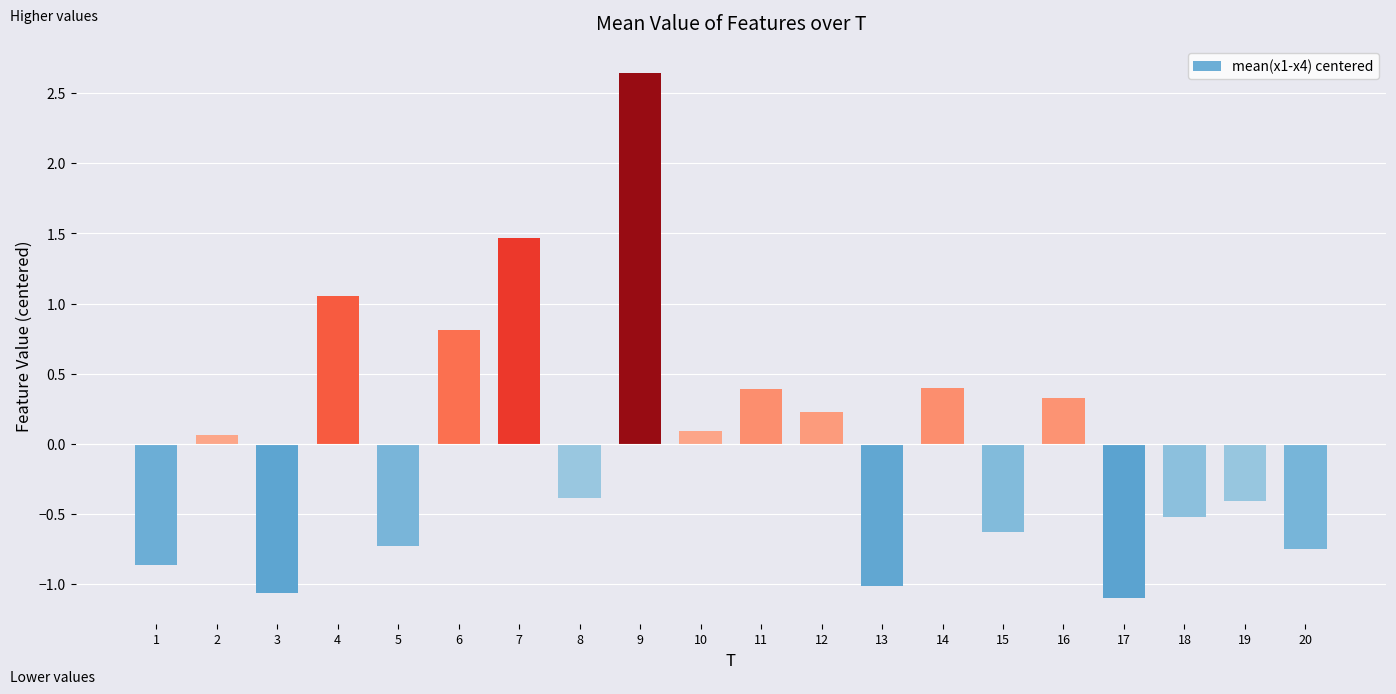

What is the difference between the maximum and second lowest values?

3.7